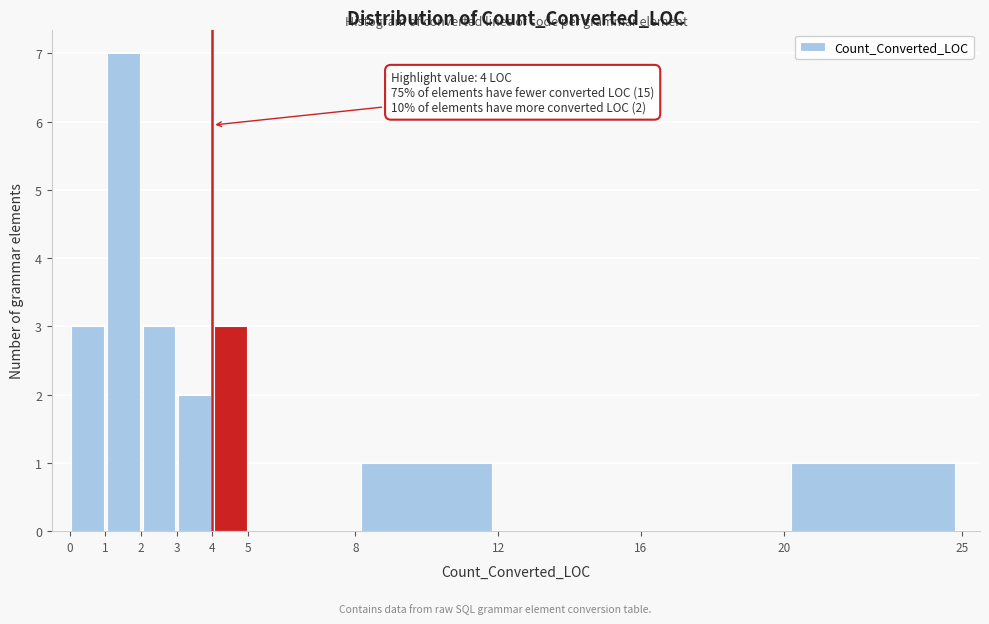

Which range on the x-axis has the tallest bar?

1 to 2